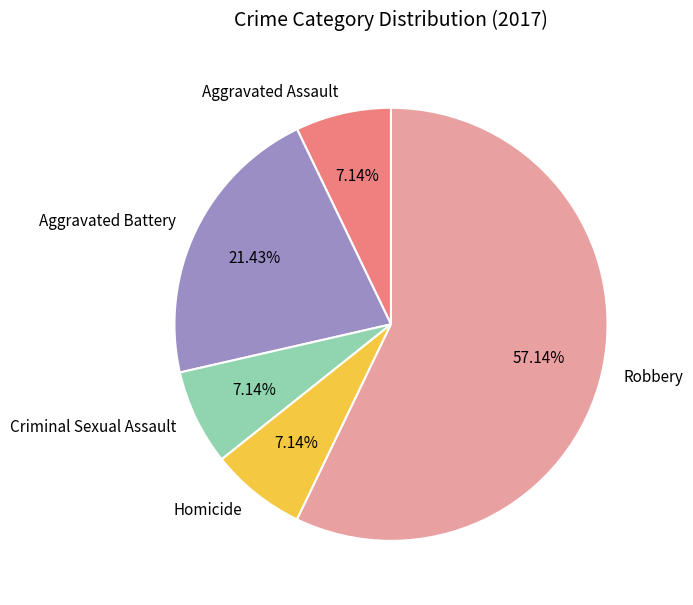

What is the largest slice in the pie chart?

Robbery